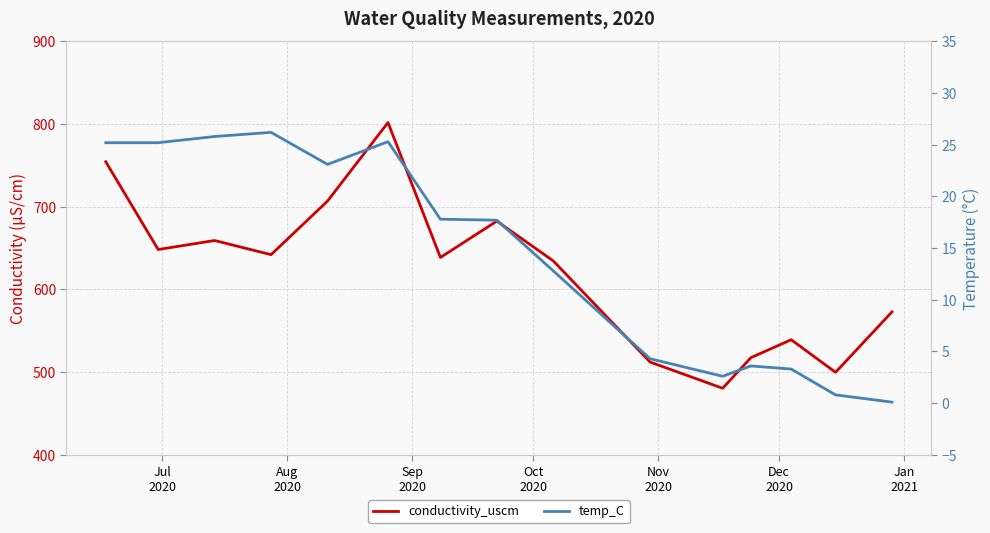

True or false: conductivity_uscm has more than 2 interior local peaks.

True